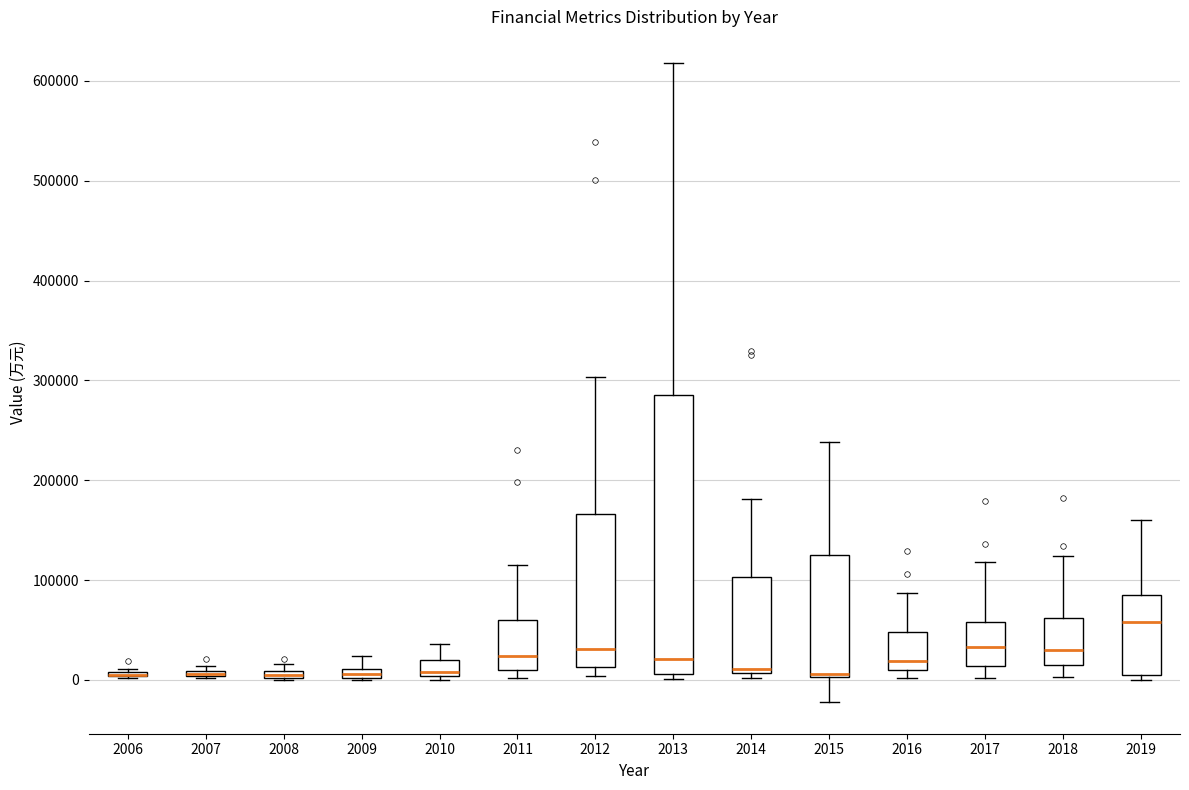

Which box is the tallest, from its lower edge to its upper edge?

2013